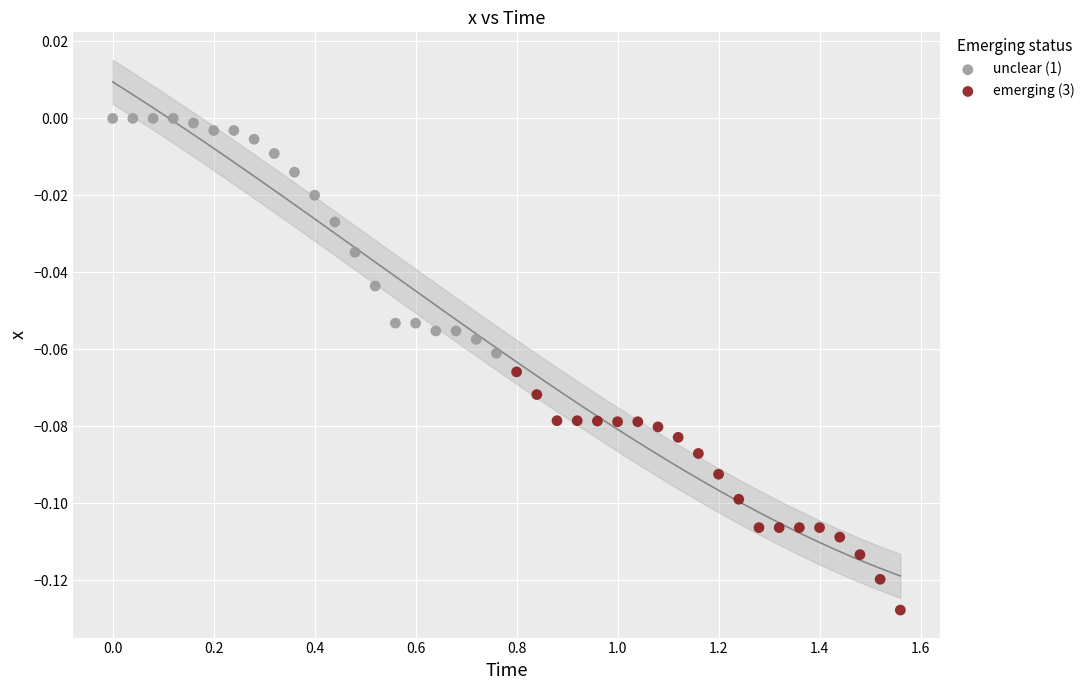

Which series reaches the maximum Y coordinate?

unclear (1)